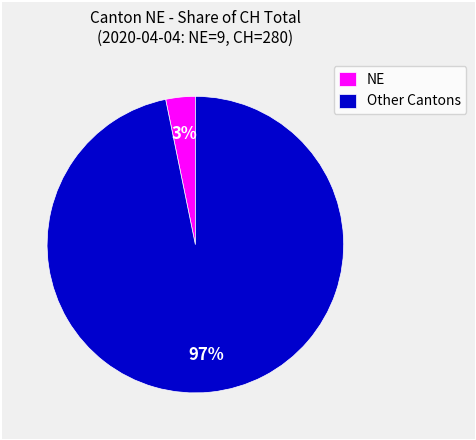

How many slices are in this pie chart?

2